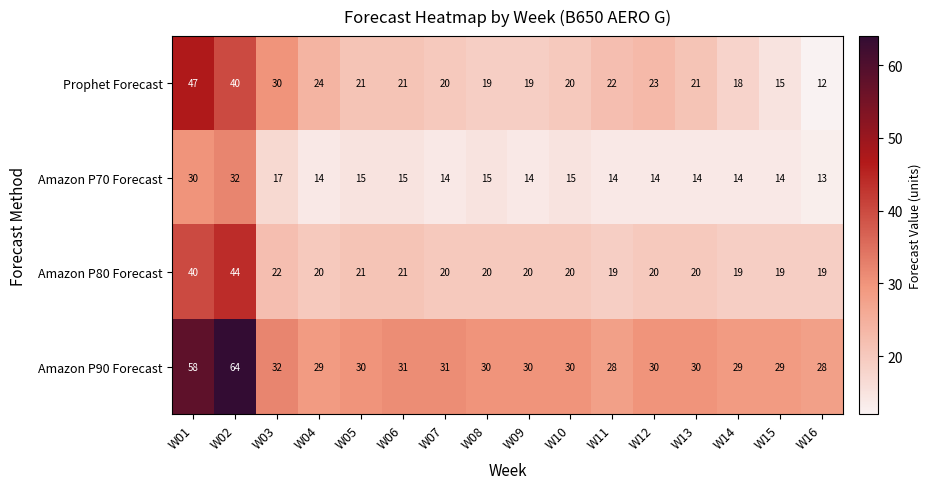

Which label corresponds to the largest value in the chart?

W02